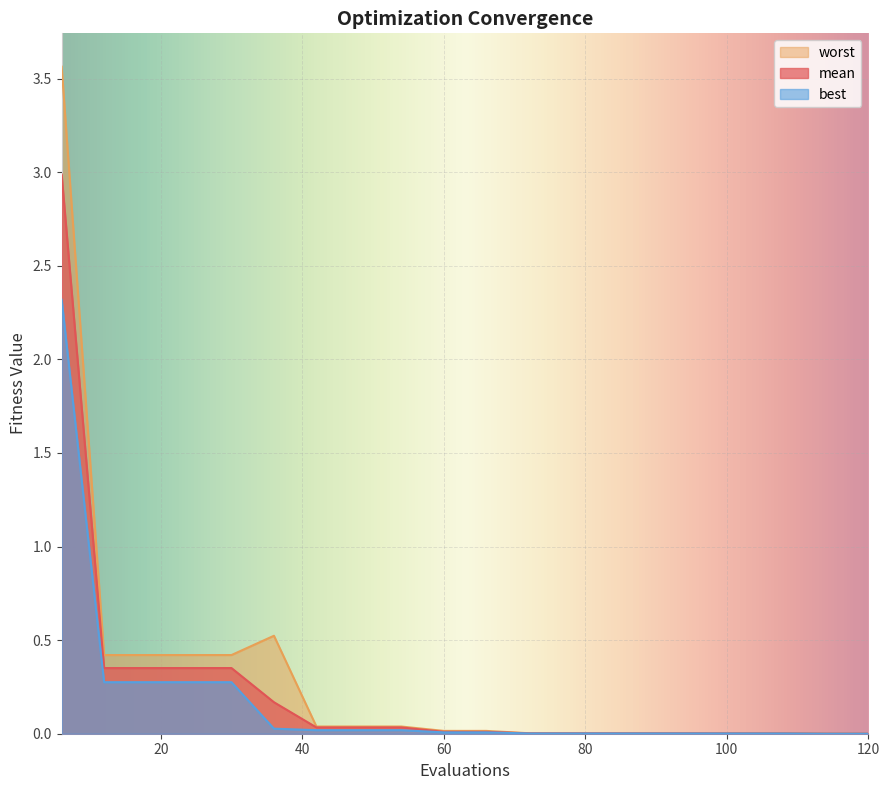

Which label corresponds to the largest value in the chart?

6